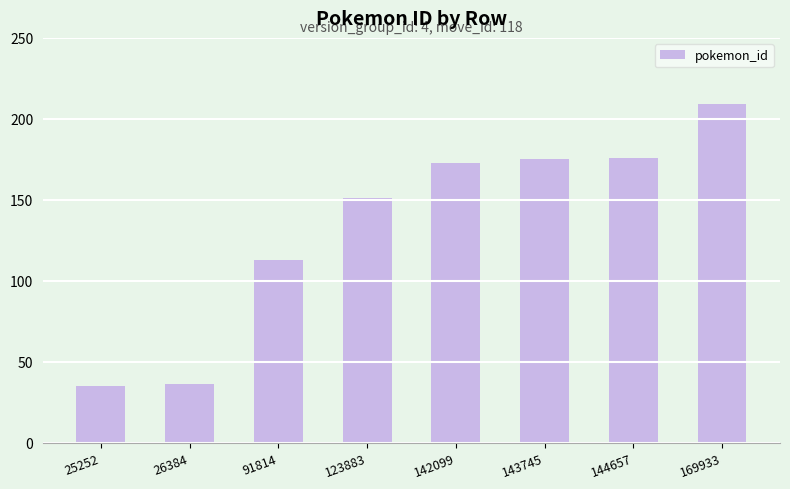

What is the sum of the values at 142099 and 143745?

348